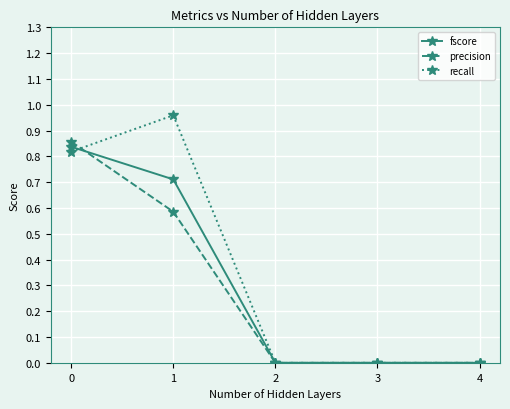

True or false: precision has a value of 0.0 at 3.

True